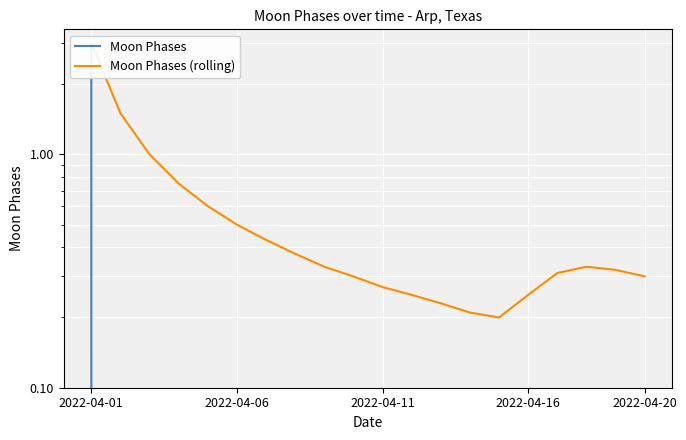

How many lines are shown in the chart?

2